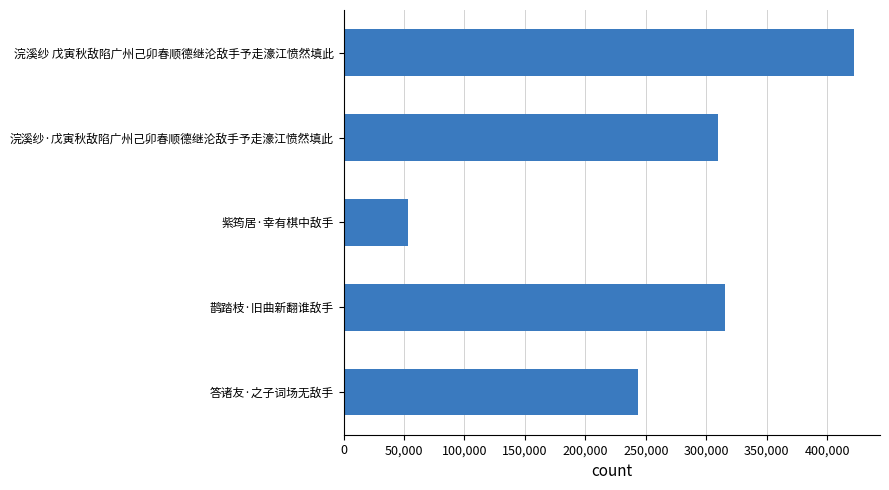

What is the smallest value displayed?

53560